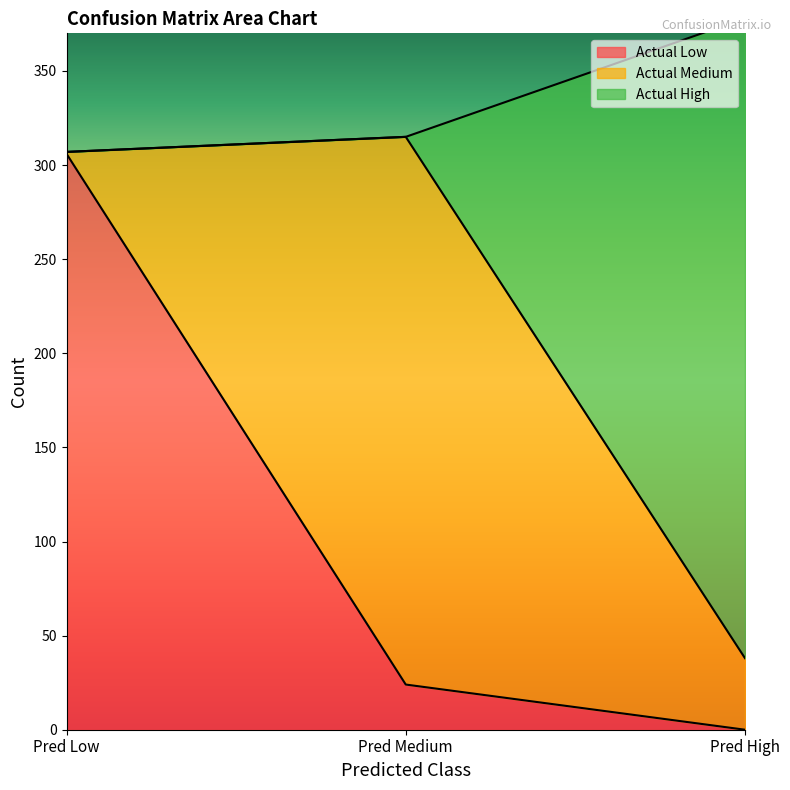

Where is Actual Low nearest to the value 153?

Pred Medium